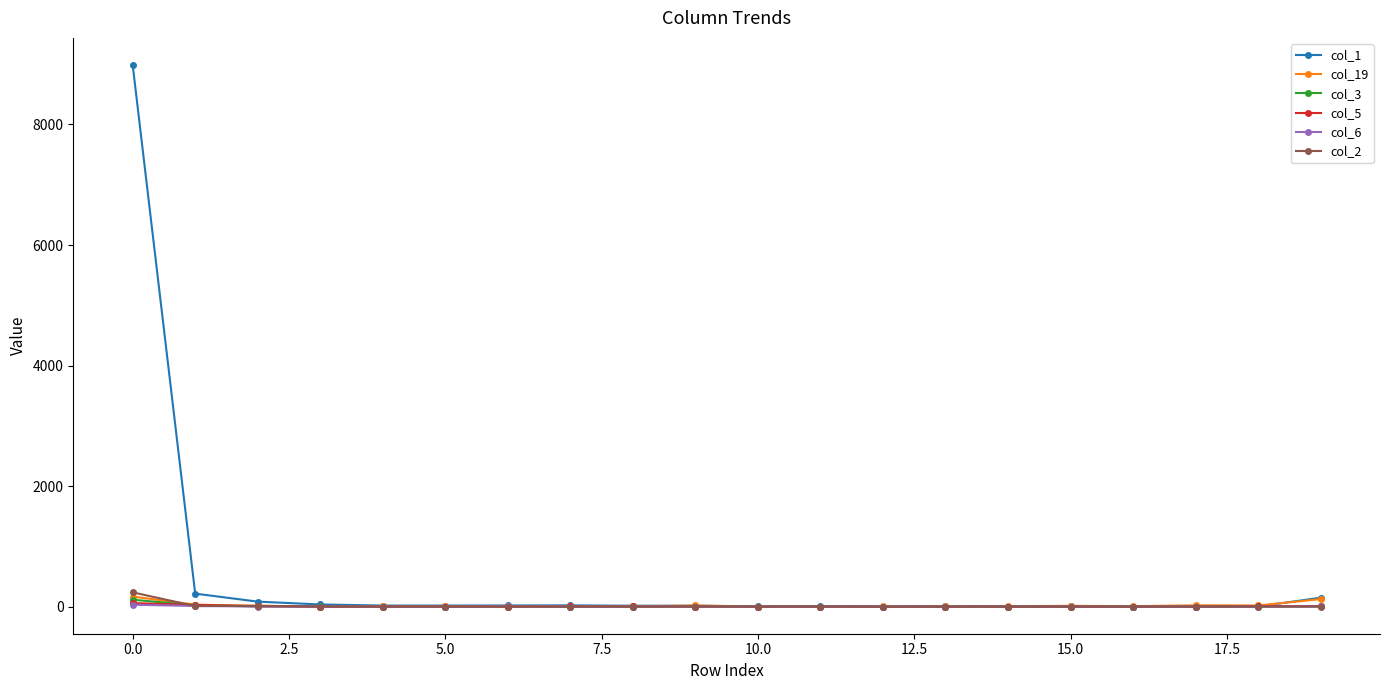

True or false: col_2 has more than 0 interior local peaks.

True